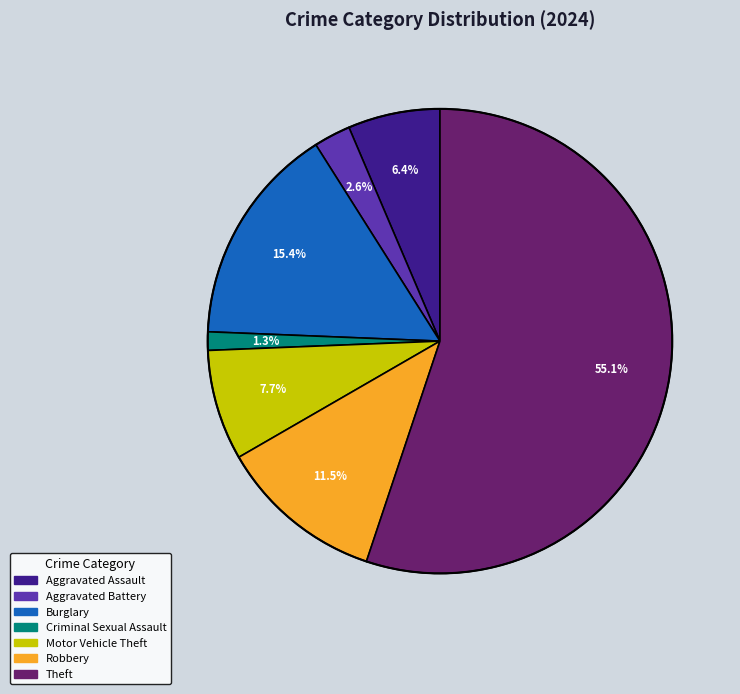

What percentage do Robbery and Criminal Sexual Assault together represent?

12.8%